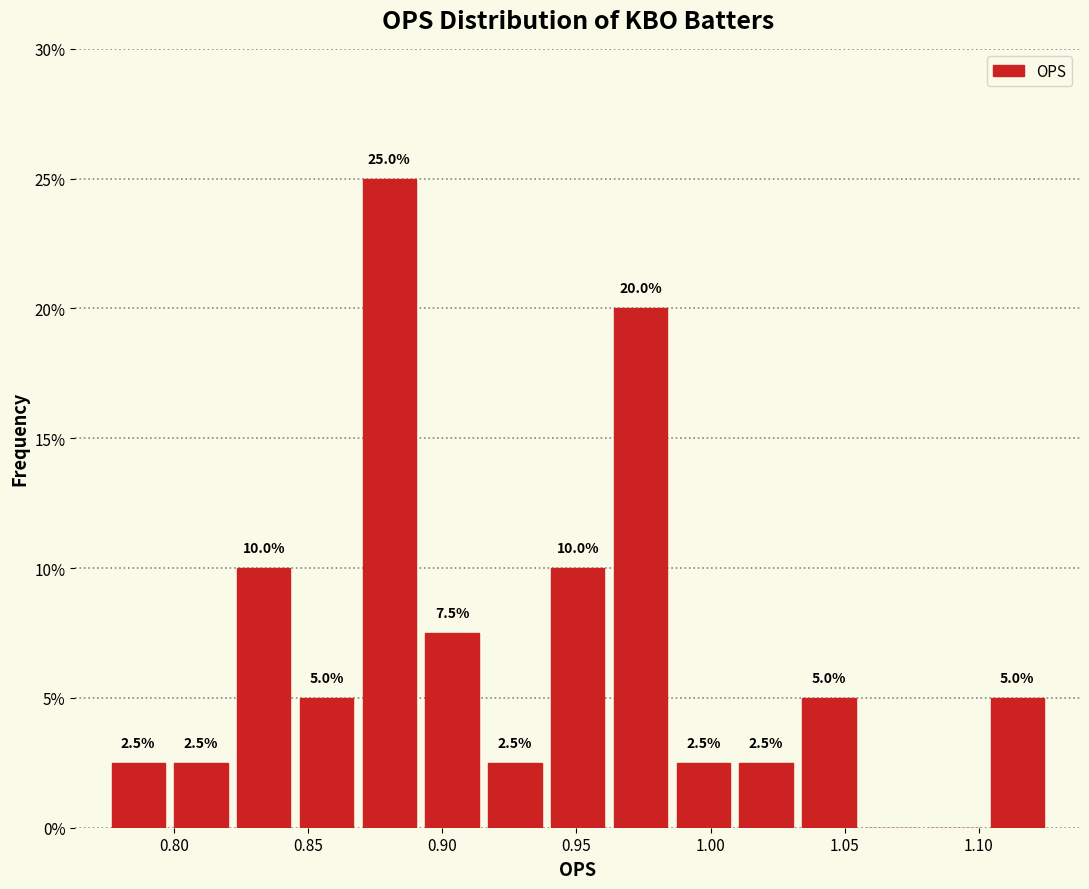

Which range on the x-axis has the tallest bar?

0.870 to 0.890